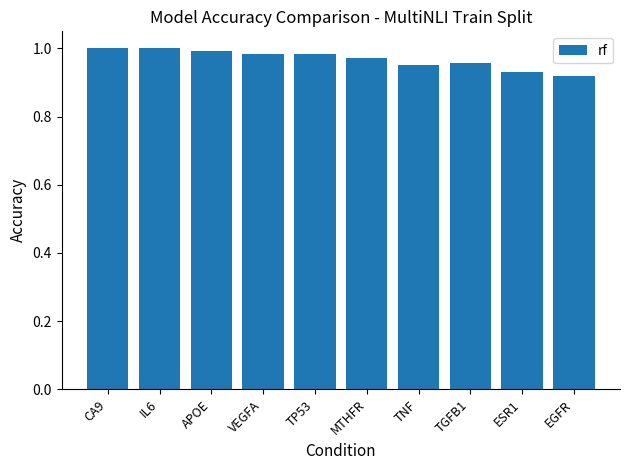

Which has a higher value, EGFR or TGFB1?

TGFB1